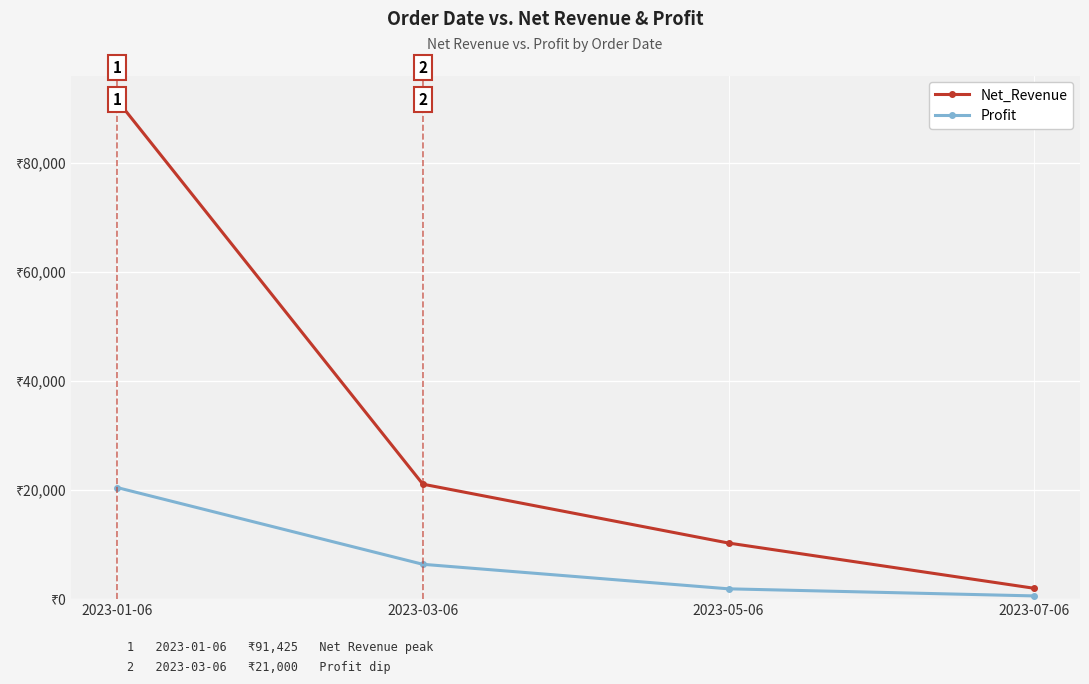

True or false: Profit has more than 2 interior local peaks.

False